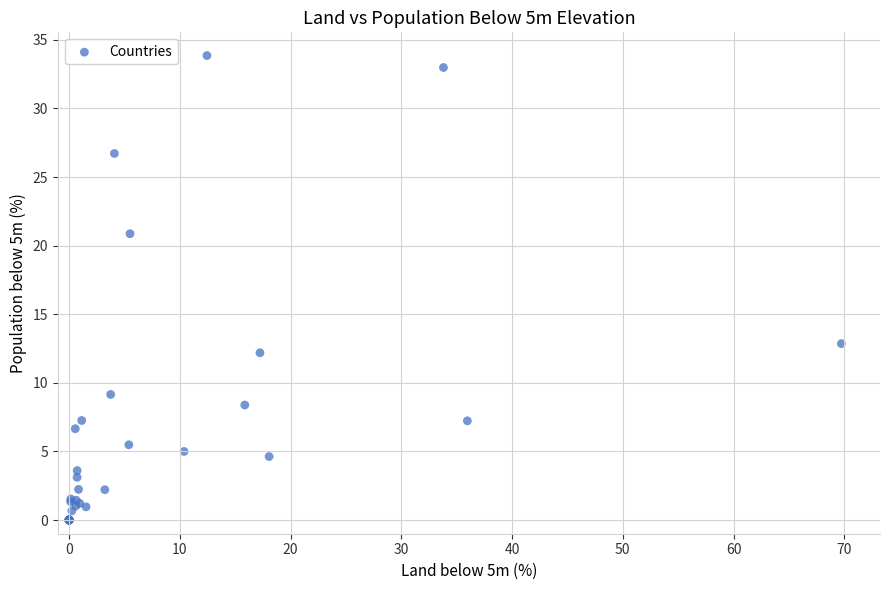

What Y value in the scatter plot is closest to 16?

12.9